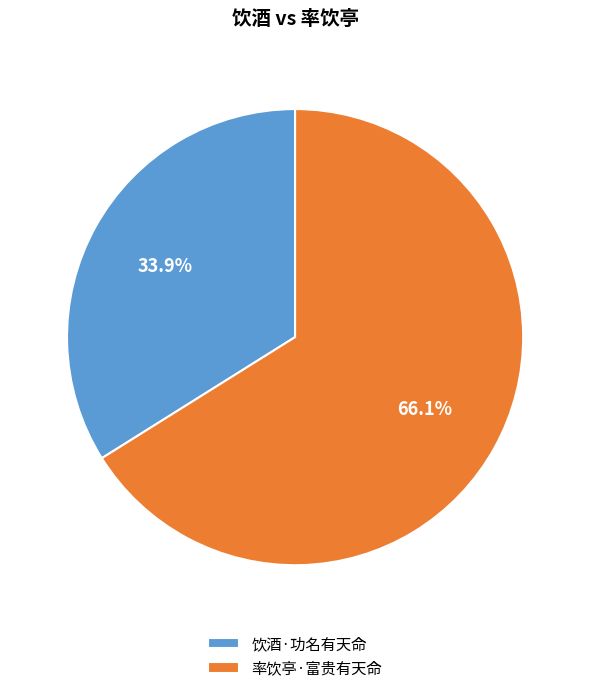

Is 率饮亭·富贵有天命 the majority of the pie?

Yes